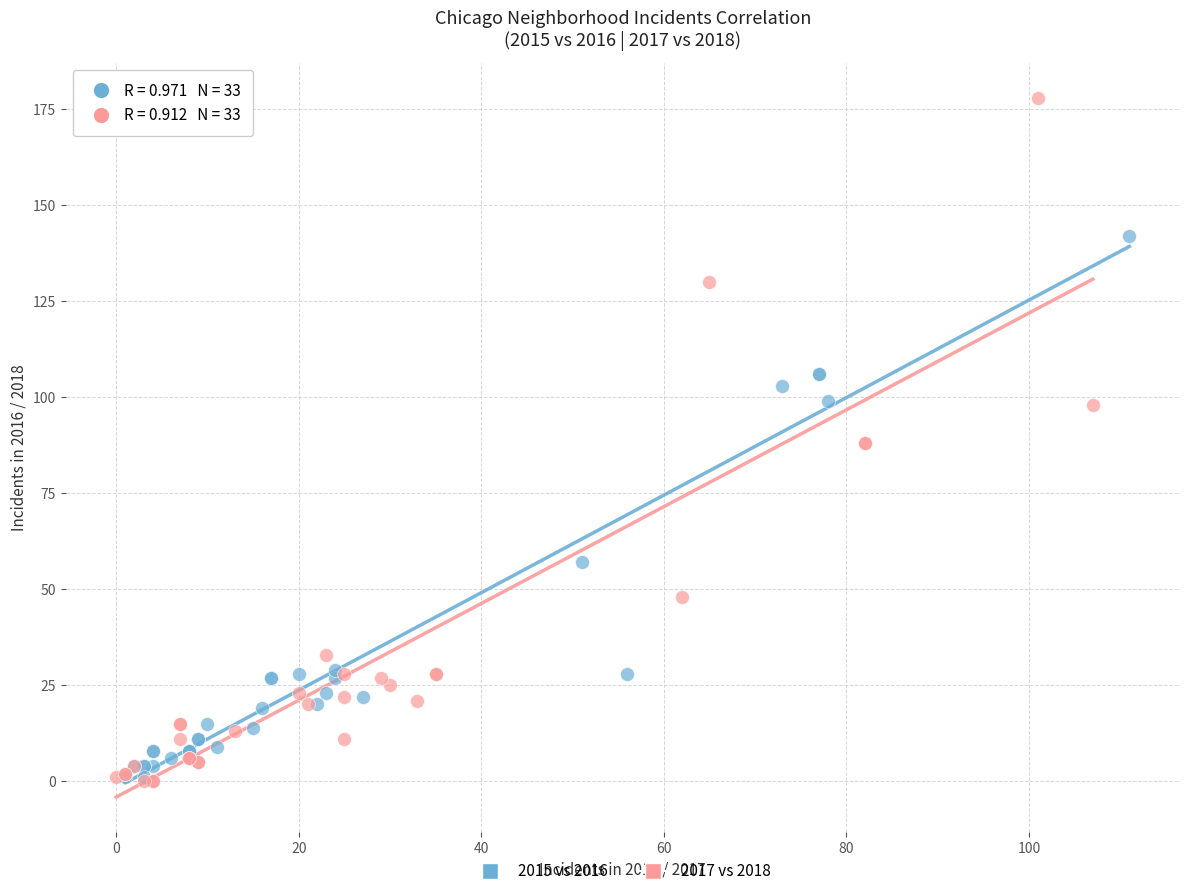

Which series has the widest spread of Y values?

2017 vs 2018